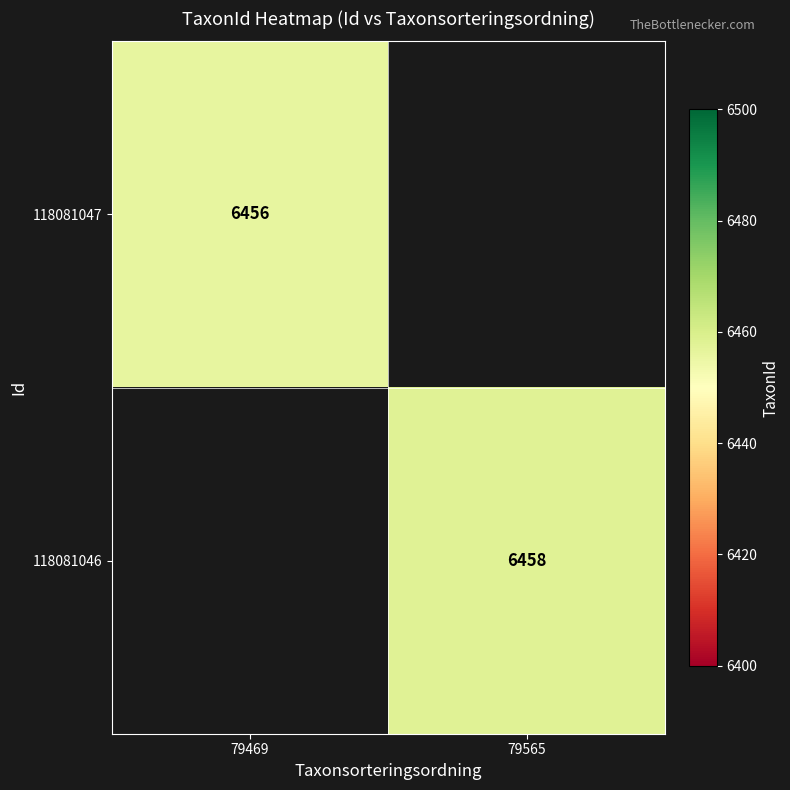

Is it true that 118081046 equals 6458 at 79565?

True